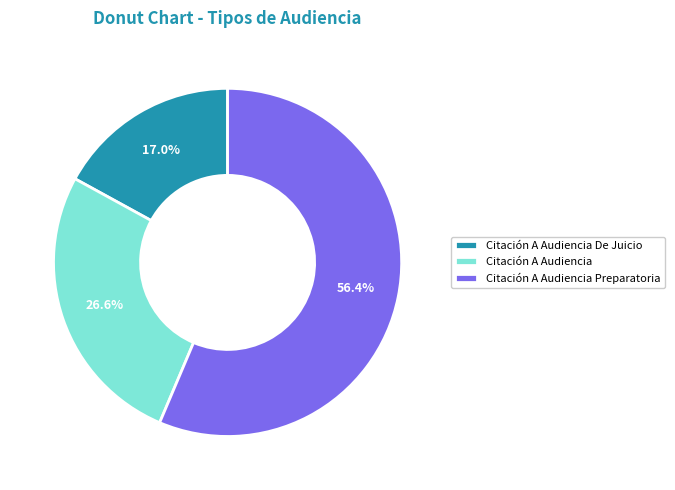

True or false: Citación A Audiencia De Juicio accounts for 17% of the total.

True